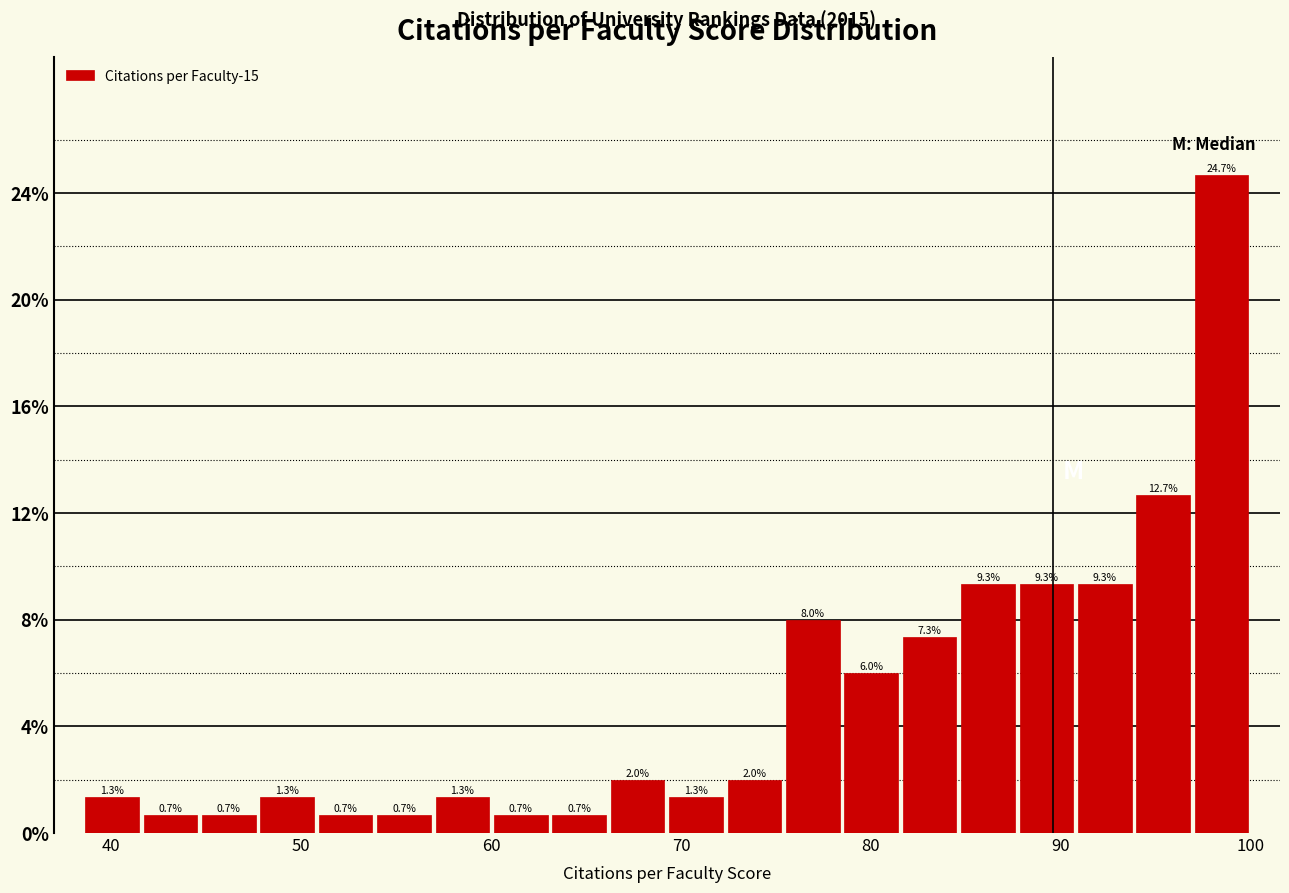

Around what value on the x-axis is the tallest bar? Give the approximate position of its centre, as read against the axis.

98